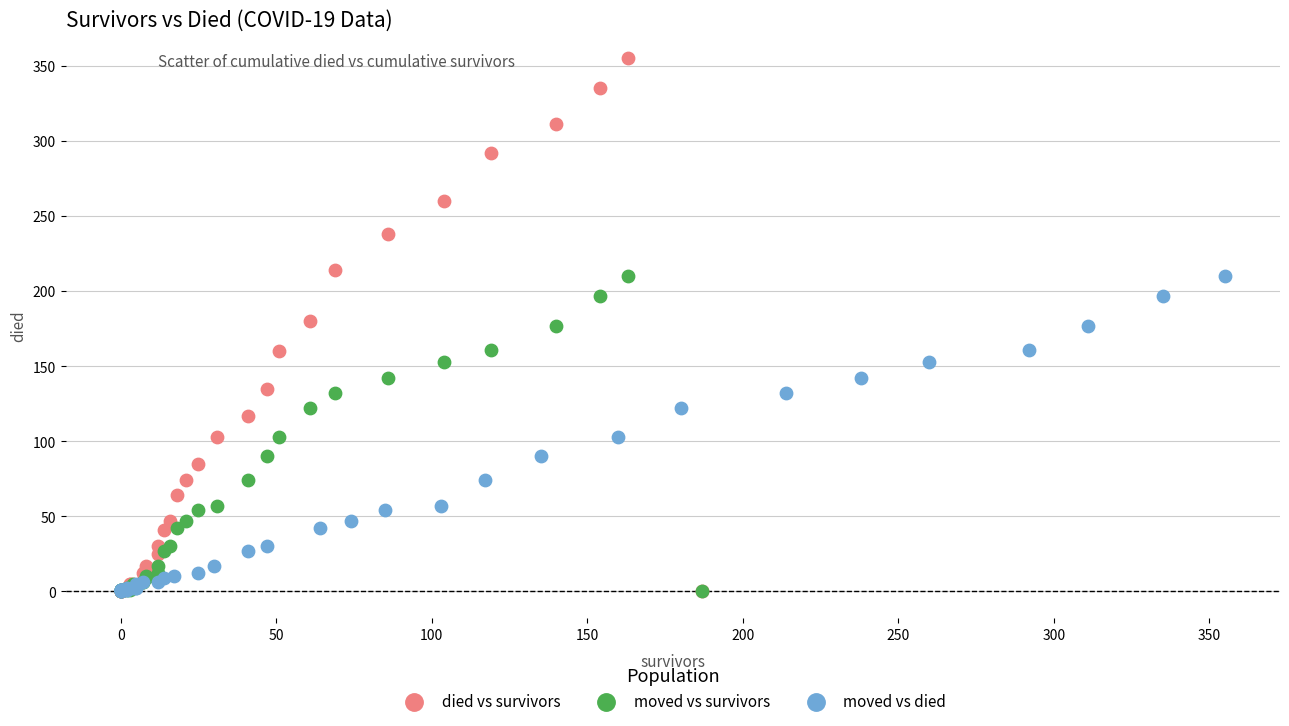

What are all the series names shown in the legend?

died vs survivors, moved vs survivors, moved vs died